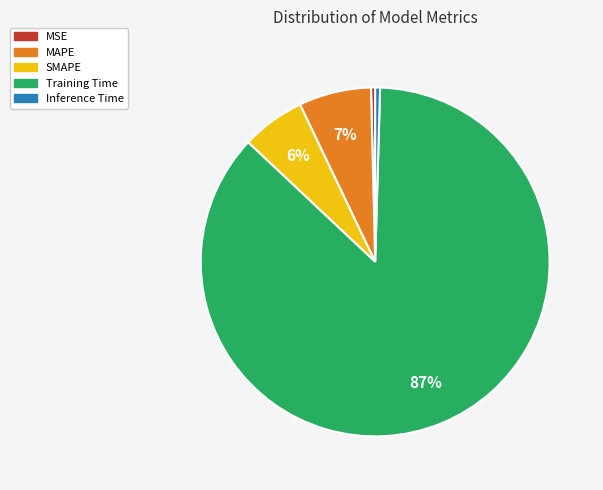

Between MAPE and SMAPE, which is larger?

MAPE